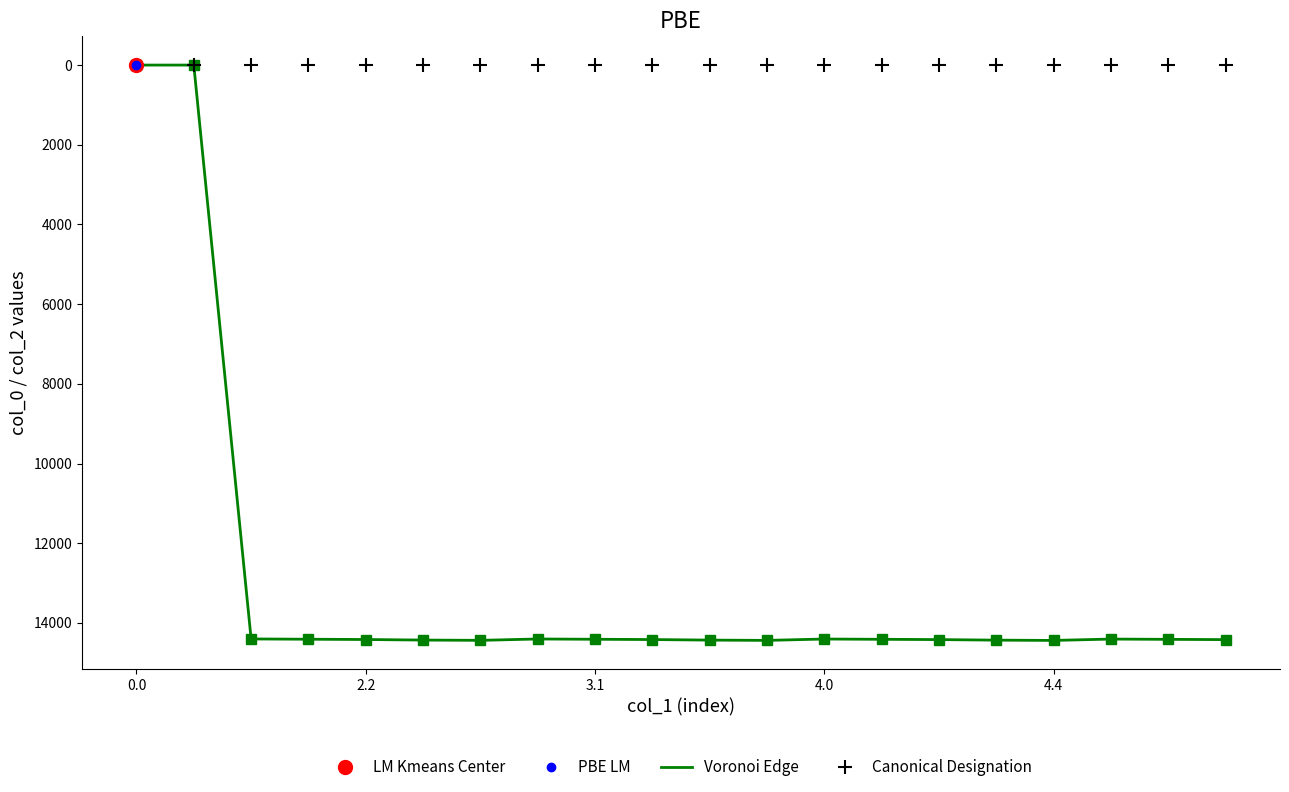

At which category does col_1 (Voronoi Edge) reach its first local peak?

6